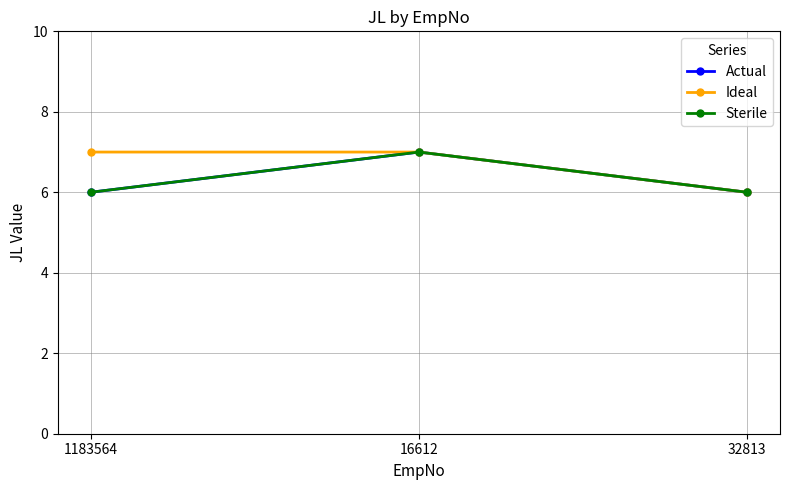

Is this an area chart (filled region under the line)?

No